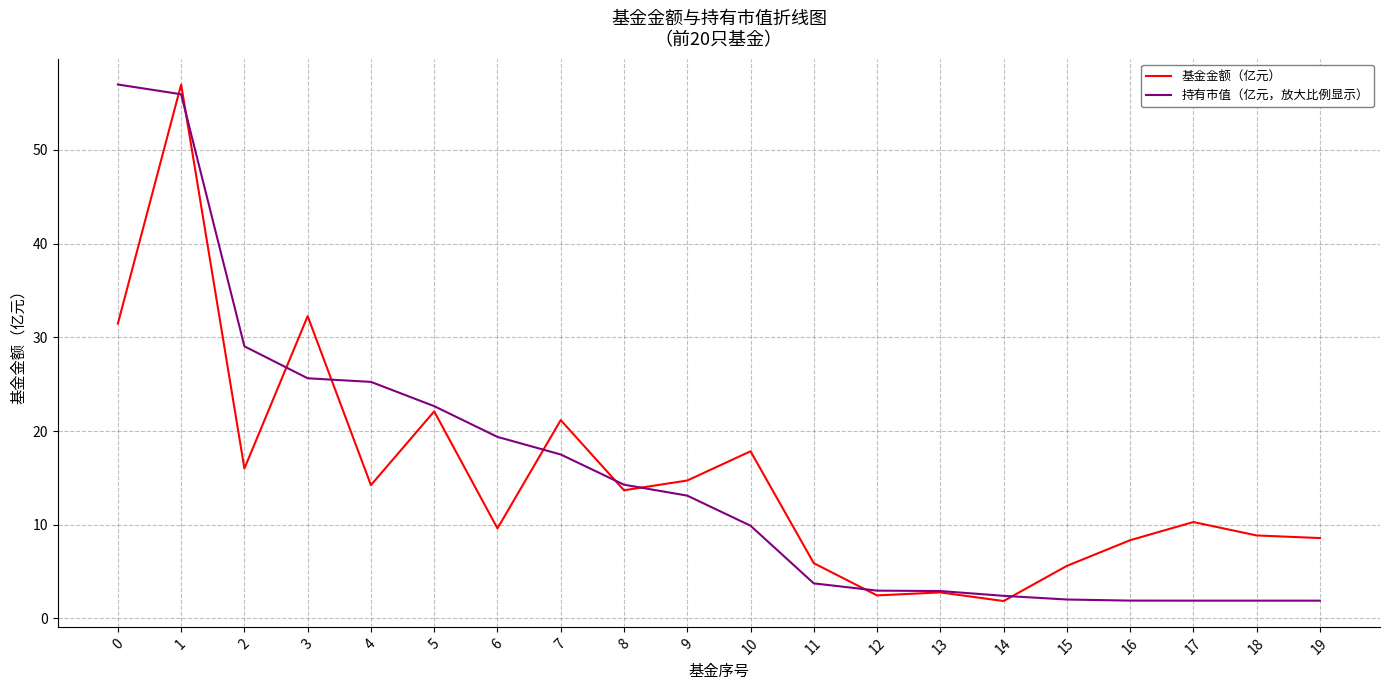

True or false: 持有市值（亿元，放大比例显示） has a value of 2.4 at 14.

True